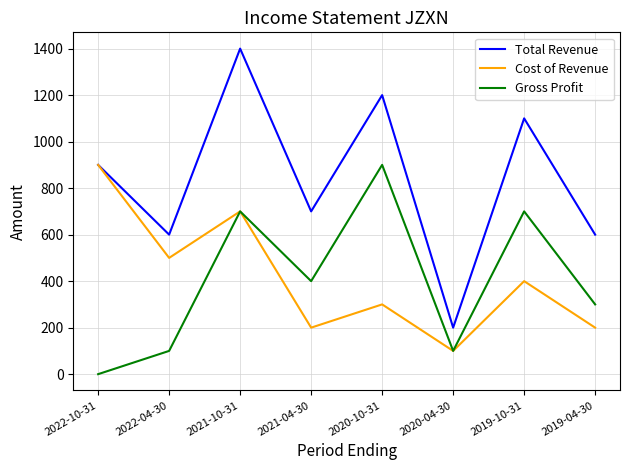

The value of Gross Profit at 2020-04-30 is 148. True or false?

False